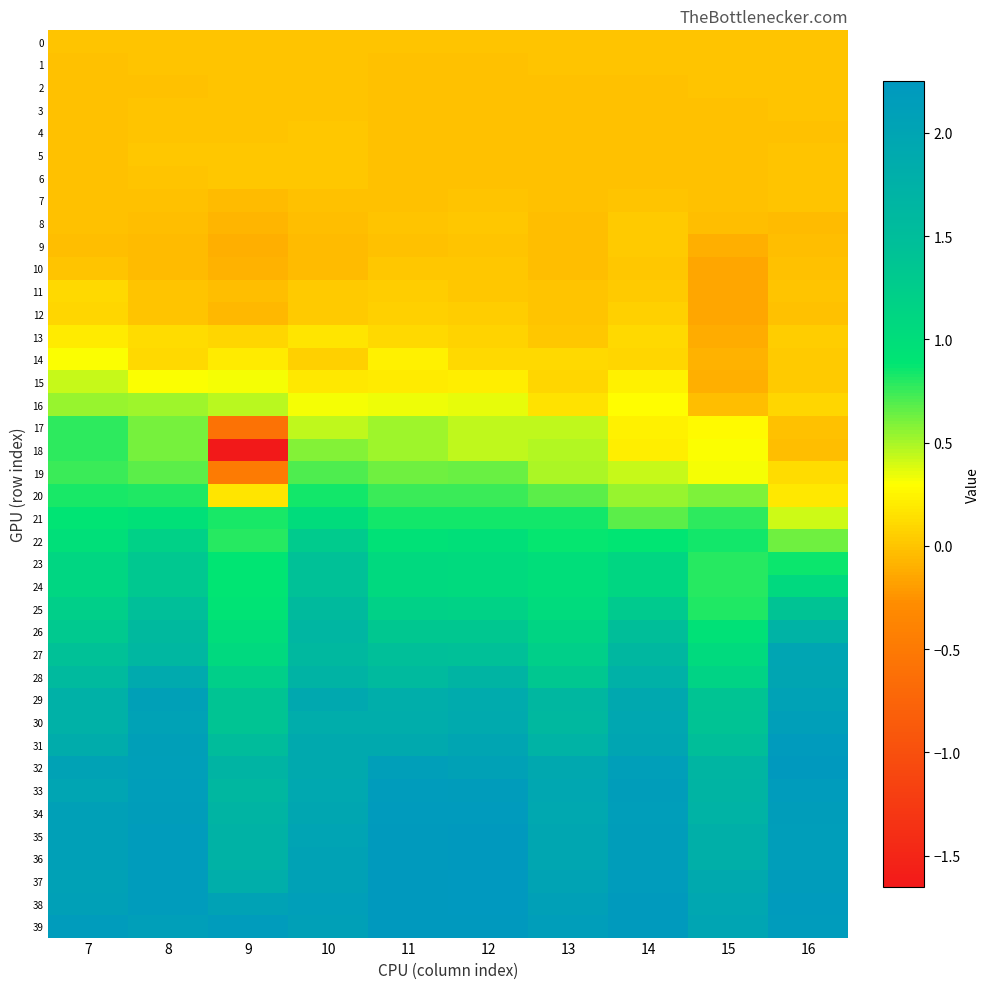

List the series in order of their peak value, highest first.

37, 38, 32, 36, 35, 39, 34, 31, 33, 30, 29, 27, 28, 26, 25, 23, 24, 22, 21, 20, 18, 17, 19, 16, 15, 14, 13, 11, 12, 8, 9, 10, 5, 6, 4, 2, 3, 7, 1, 0